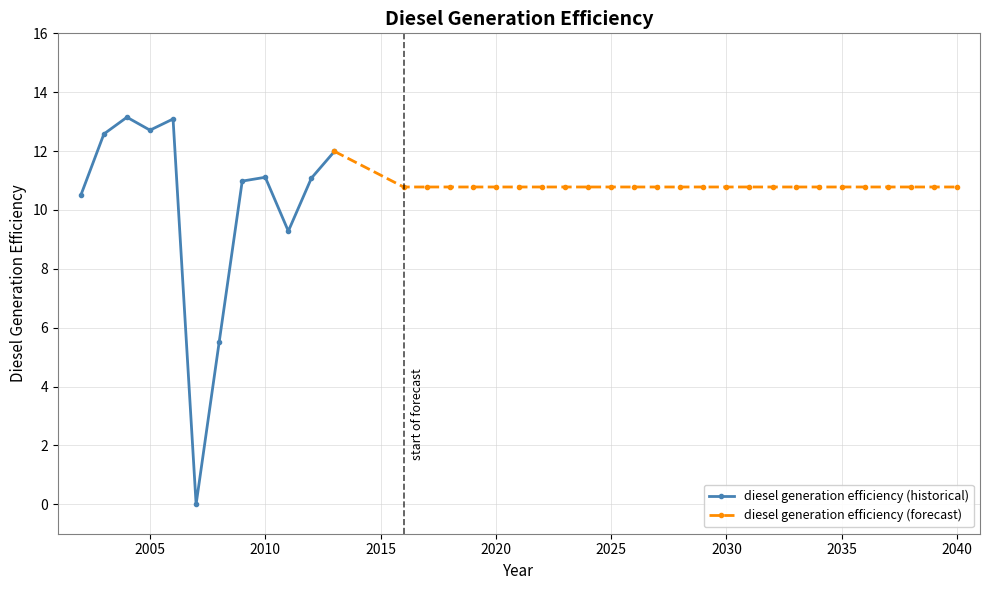

List the labels in order of value, smallest first.

2007, 2008, 2011, 2002, 2016, 2017, 2018, 2019, 2020, 2021, 2022, 2023, 2024, 2025, 2026, 2027, 2028, 2029, 2030, 2031, 2032, 2033, 2034, 2035, 2036, 2037, 2038, 2039, 2040, 2009, 2012, 2010, 2013, 2003, 2005, 2006, 2004